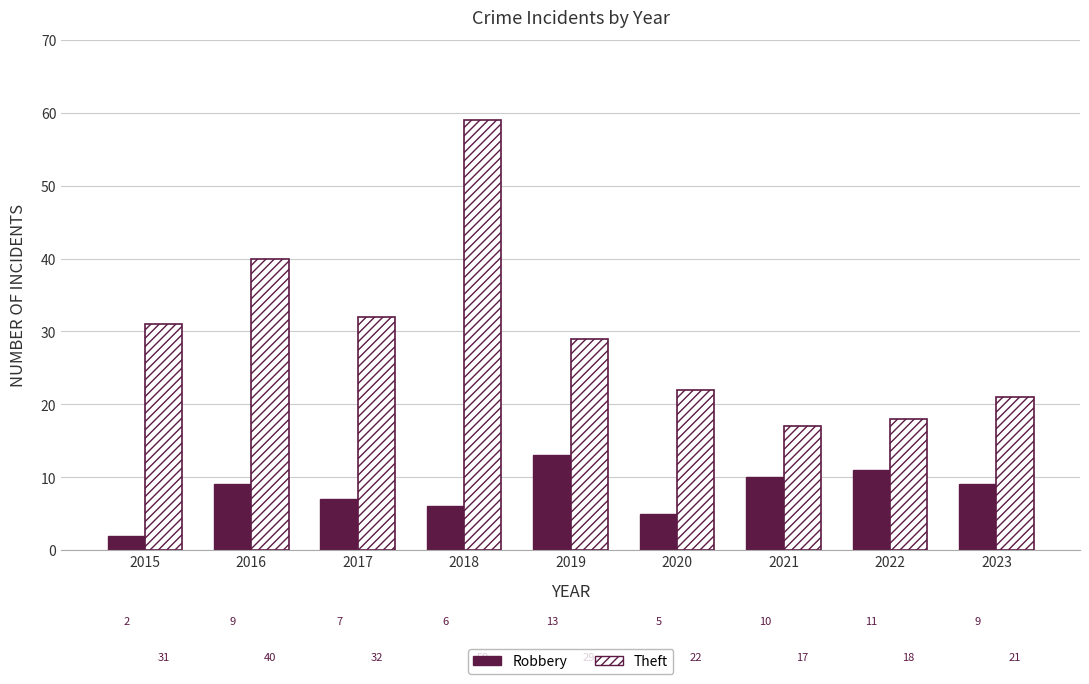

What is the total value across all series at 2020?

27